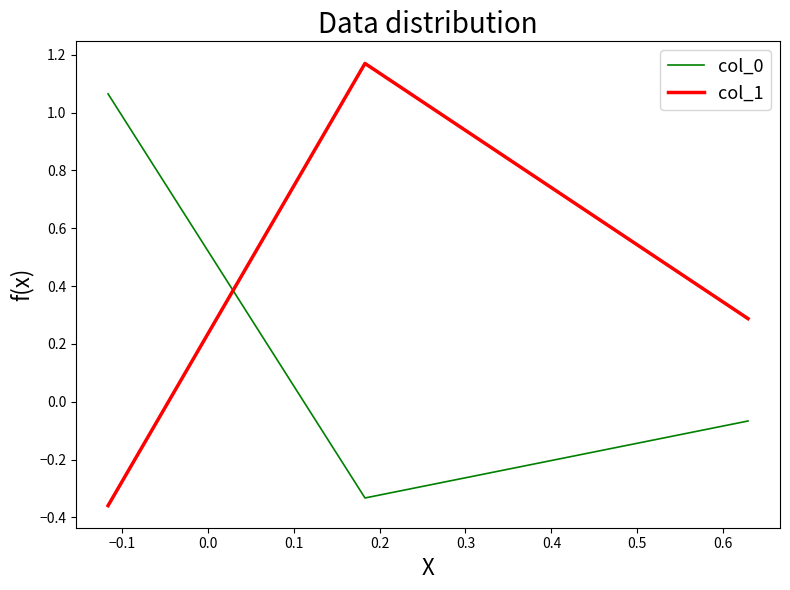

Rank the series by their average value, from lowest to highest.

col_0, col_1